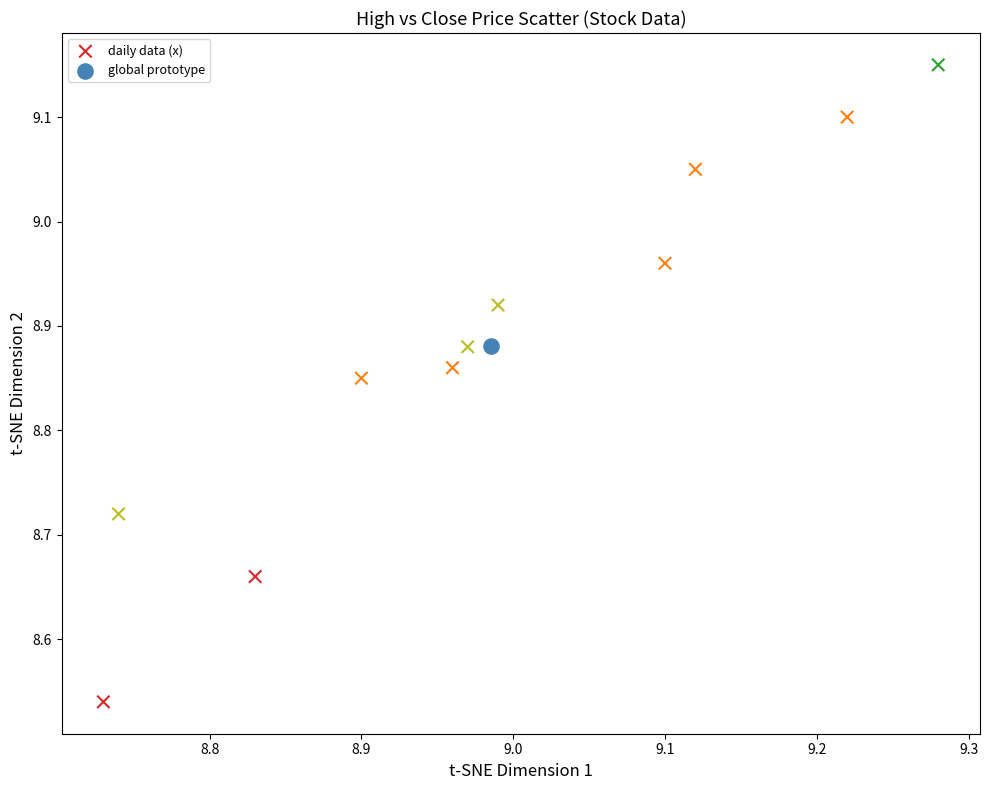

What are all the series names shown in the legend?

daily data (x), global prototype